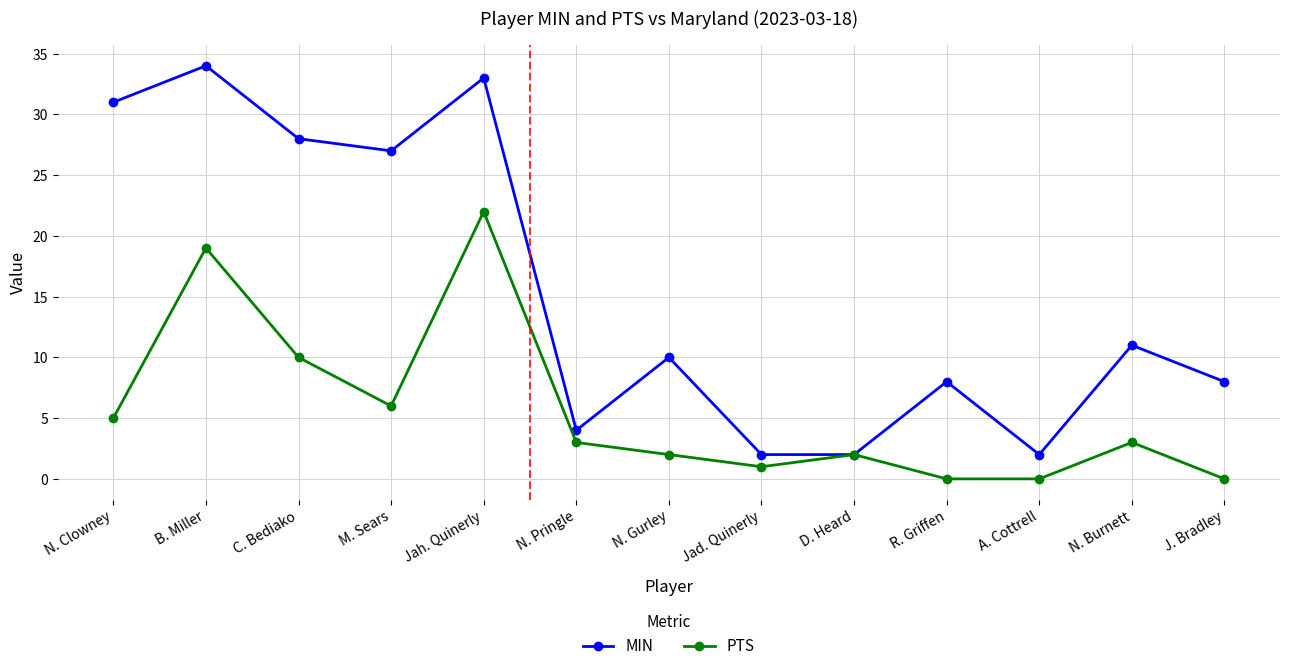

Is this an area chart (filled region under the line)?

No